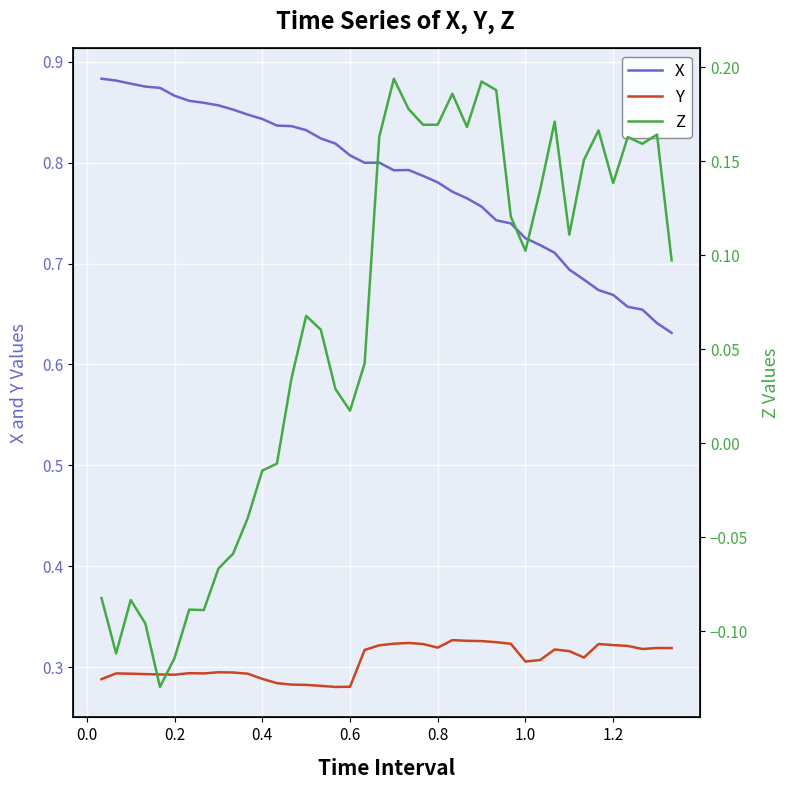

True or false: X and Y intersect in this chart.

False